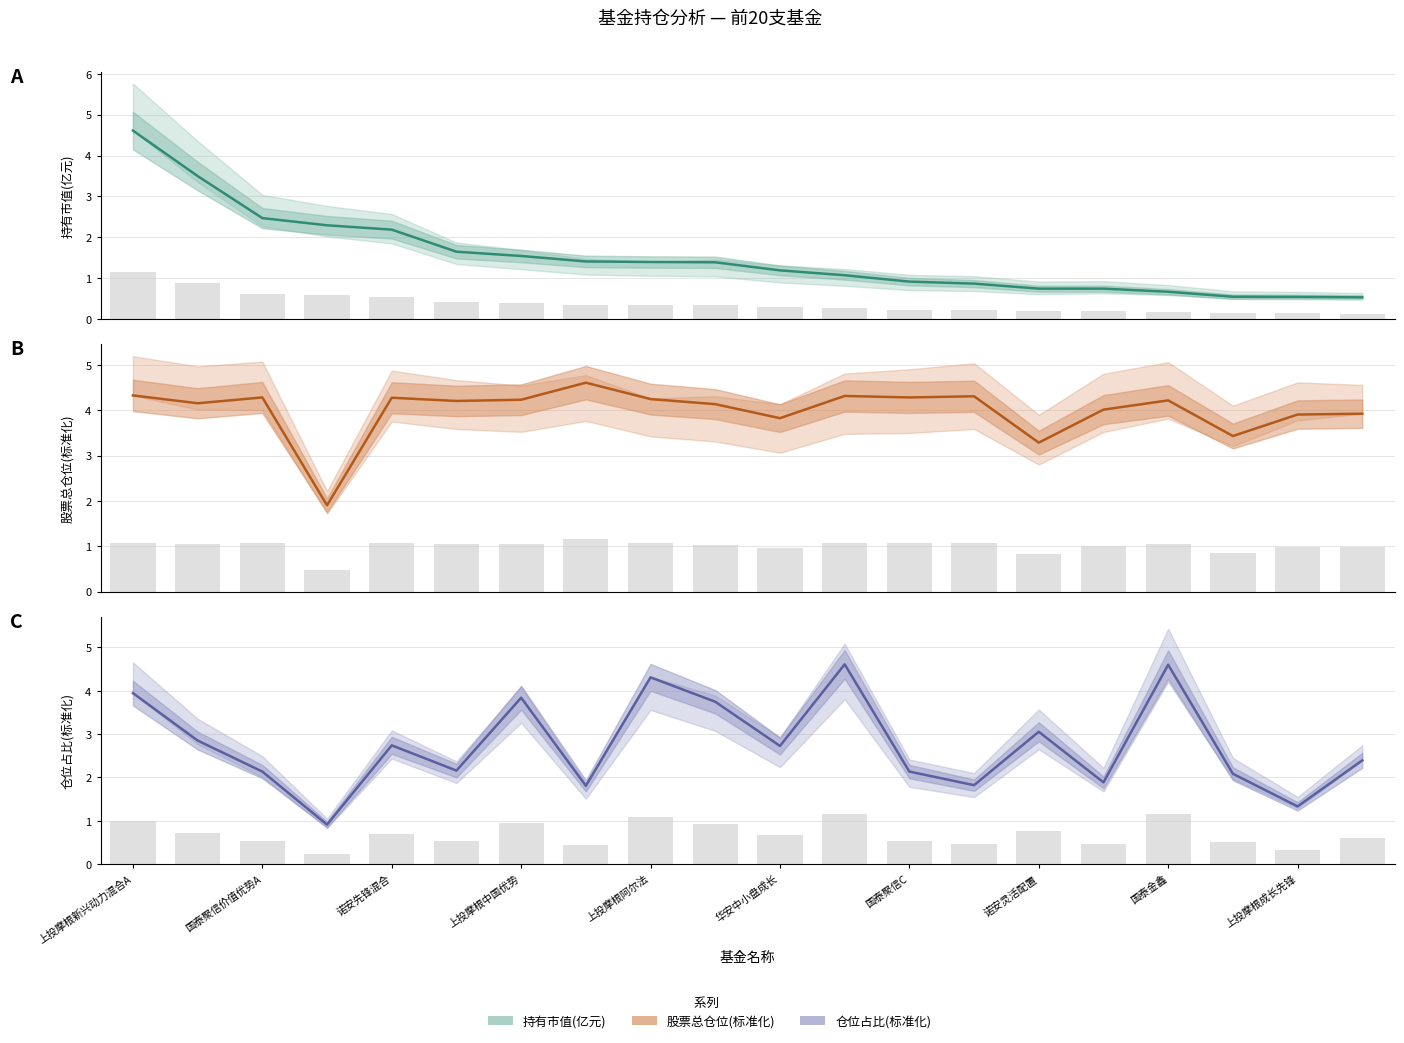

Rank the categories by 持有市值(亿元) value from highest to lowest.

上投摩根新兴动力混合A, 国泰聚信价值优势A, 诺安先锋混合, 上投摩根中国优势, 上投摩根阿尔法, 华安中小盘成长, 国泰聚信C, 诺安灵活配置, 国泰金鑫, 上投摩根成长先锋, 10, 11, 12, 13, 14, 15, 16, 17, 18, 19